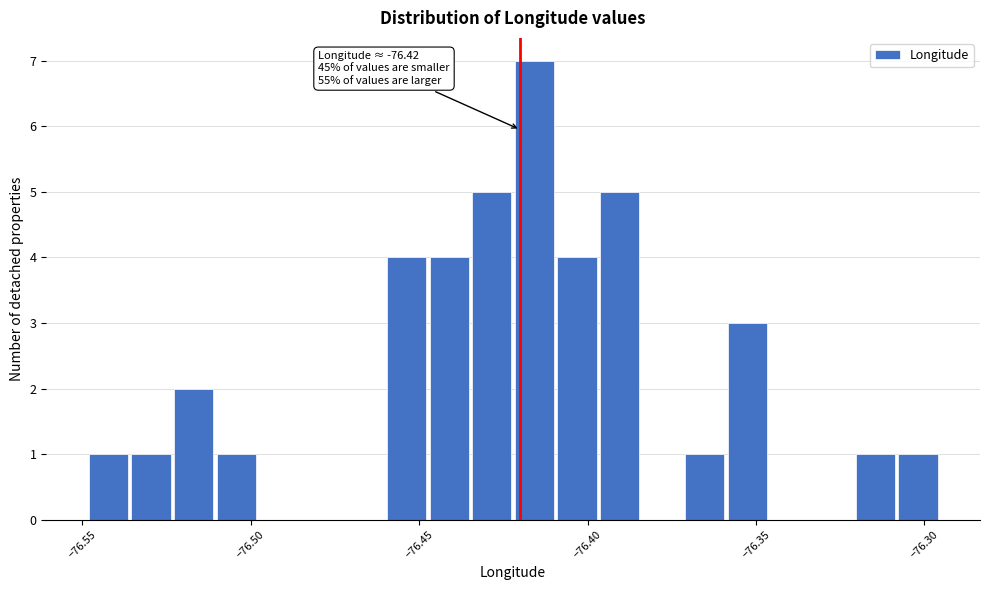

Read against the x-axis, roughly where is the centre of the tallest bar?

-76.415